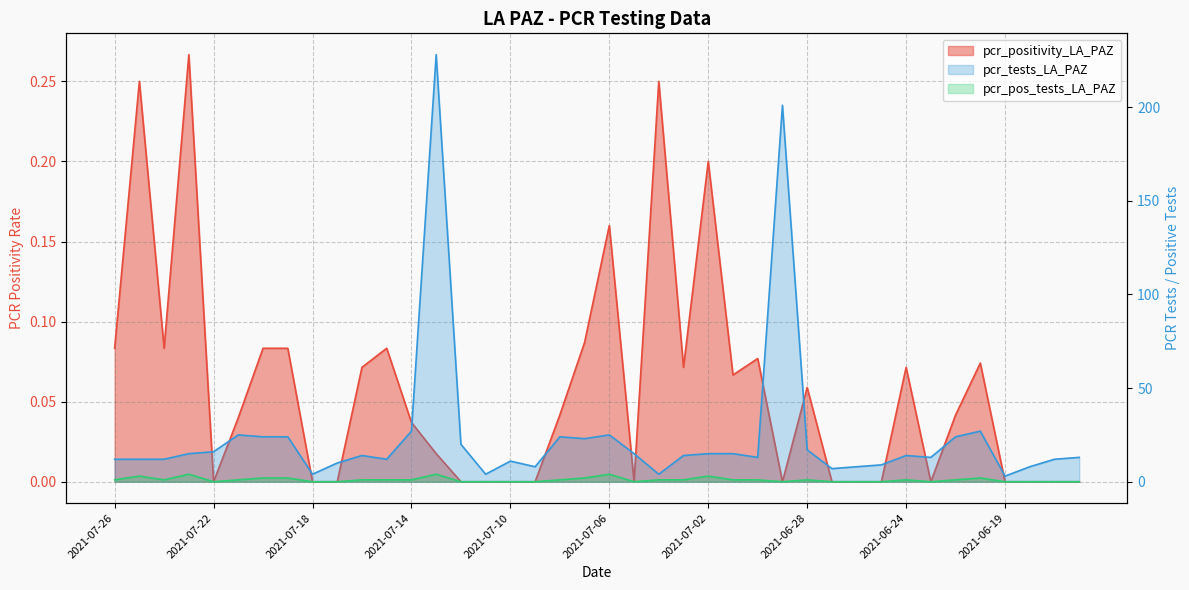

True or false: pcr_tests_LA_PAZ and pcr_positivity_LA_PAZ cross at least once.

False